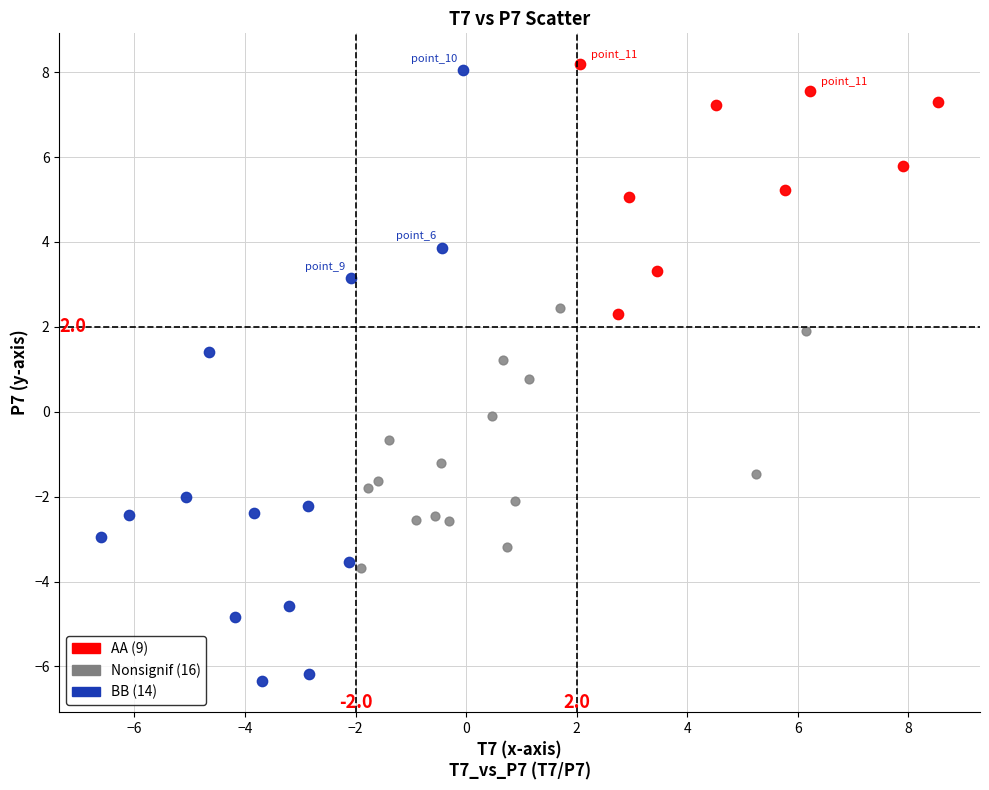

Which series contains the lowest Y value?

BB (14)